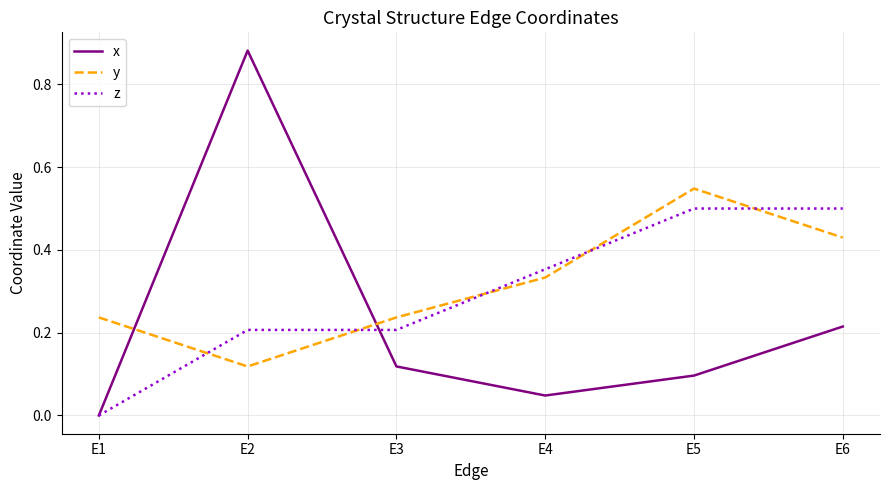

Between which two adjacent categories do y and x first intersect?

E1 and E2